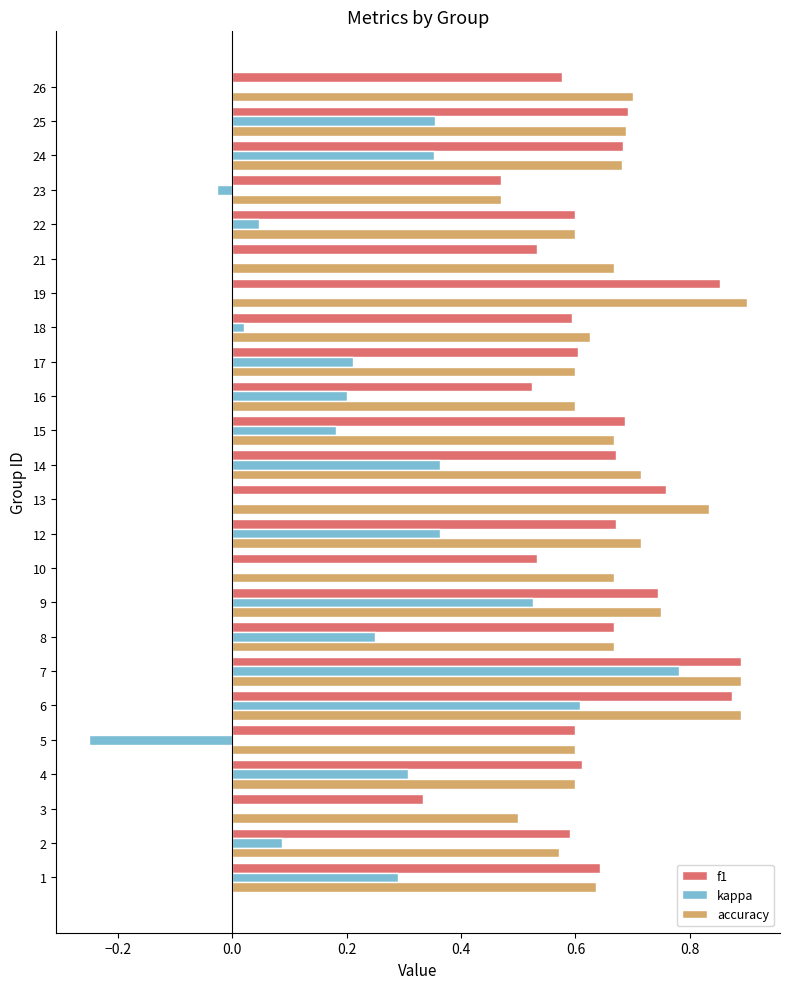

What are all the series names shown in the legend?

f1, kappa, accuracy